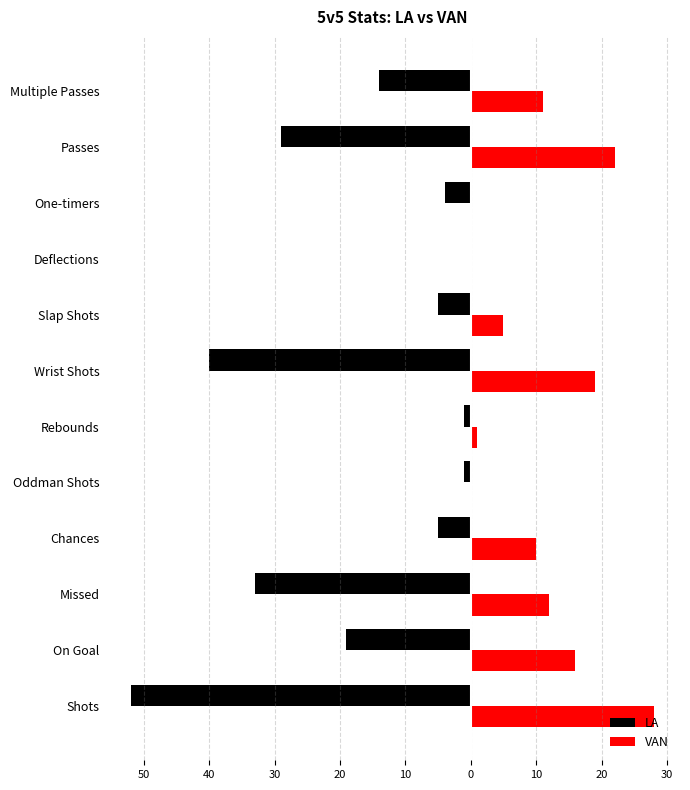

What are all the series names shown in the legend?

LA, VAN